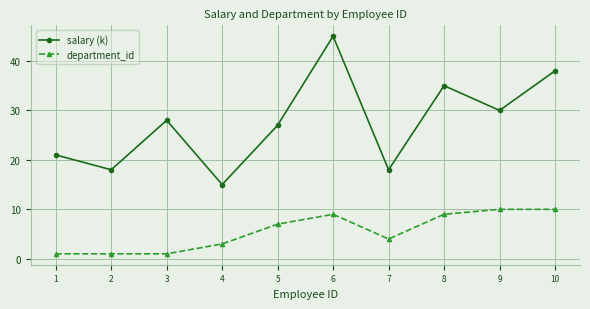

Where is department_id nearest to the value 5?

7